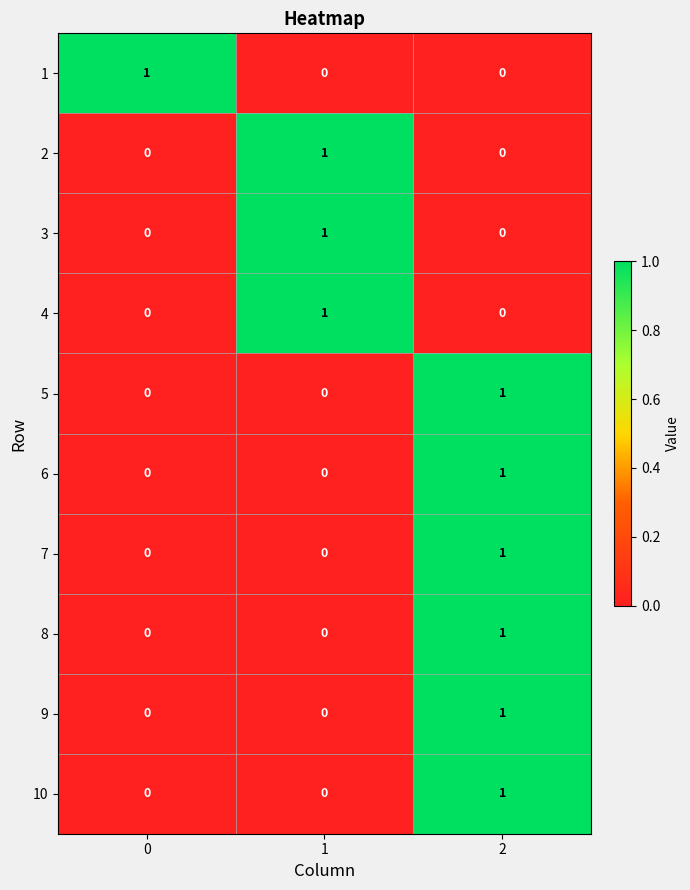

Count the 10 values in the range 0 to 1.

3